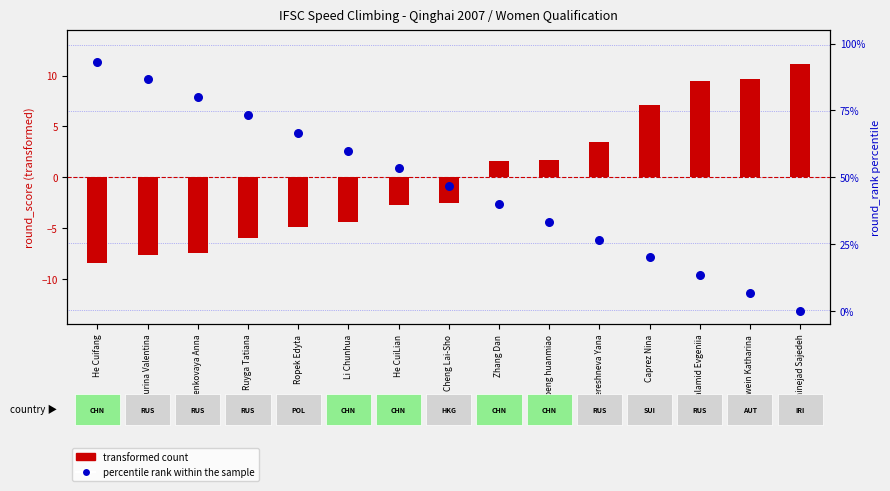

At which category is the sum across all series the highest?

He Cuifang